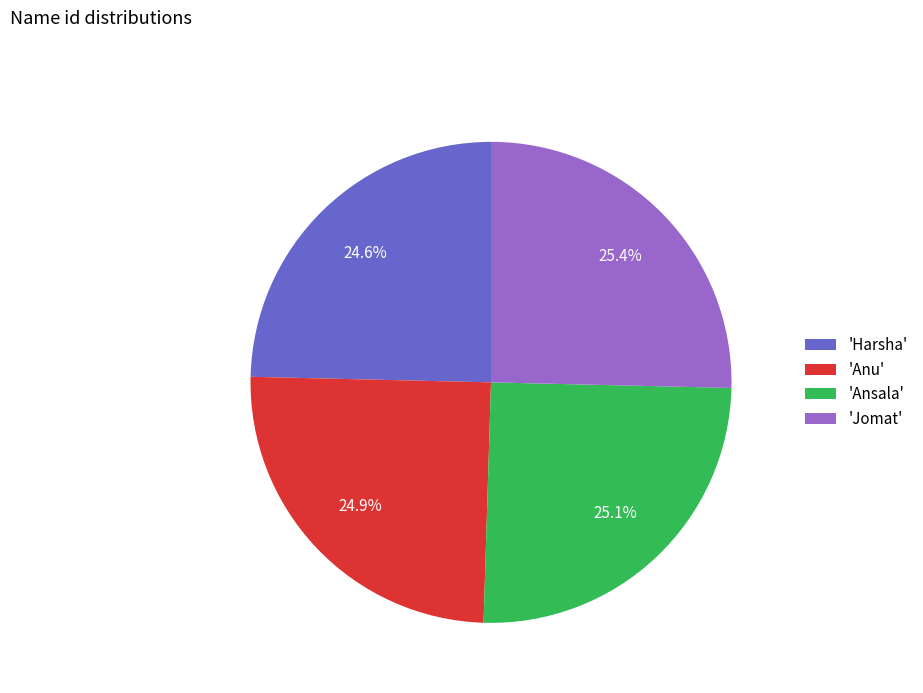

Combined, what portion of the pie is 'Harsha' and 'Anu'?

49.5%